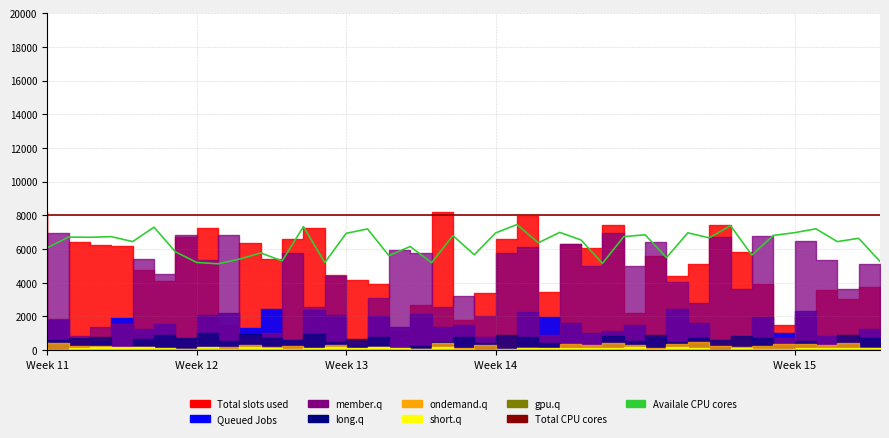

What is the difference between the highest and lowest values at 39?

2738